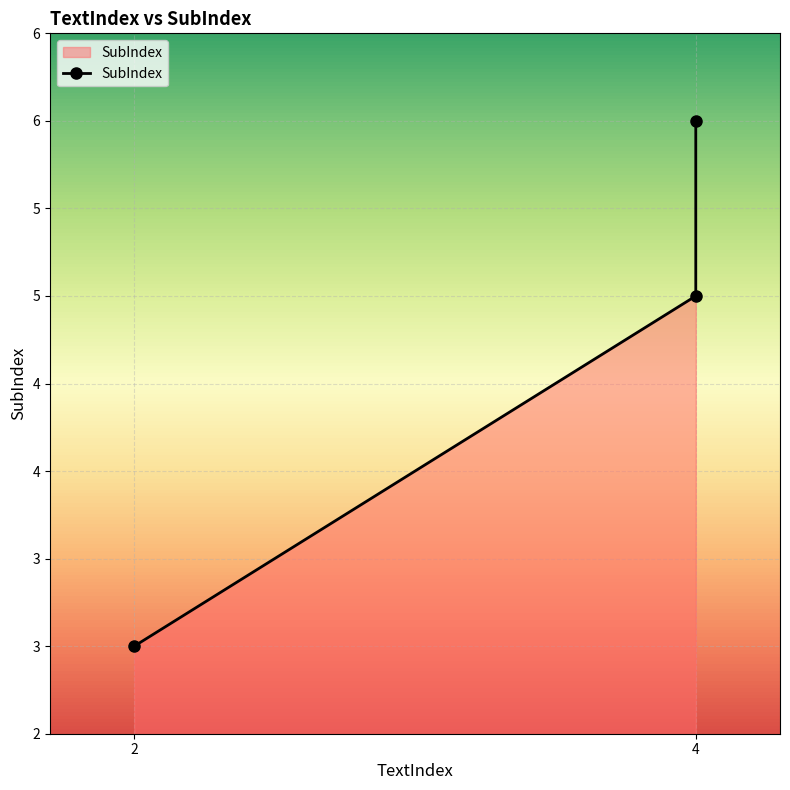

How many values are below 5?

1